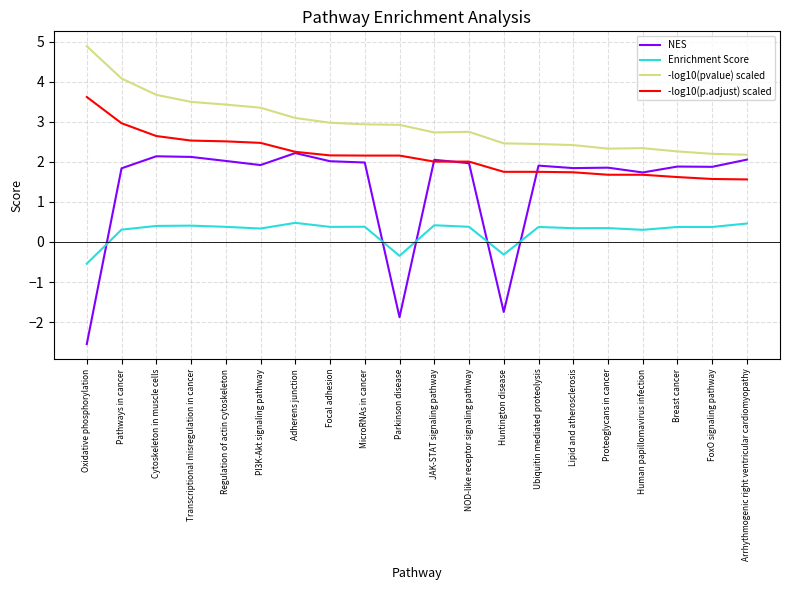

What are all the series names shown in the legend?

NES, Enrichment Score, -log10(pvalue) scaled, -log10(p.adjust) scaled